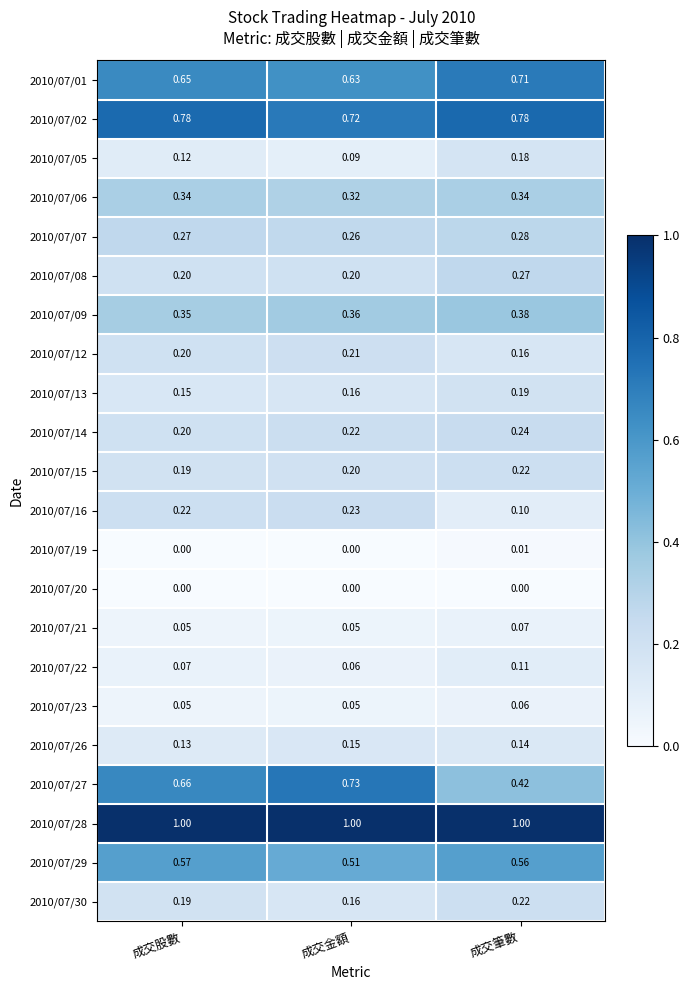

Rank the categories by 2010/07/15 value from lowest to highest.

成交股數, 成交金額, 成交筆數